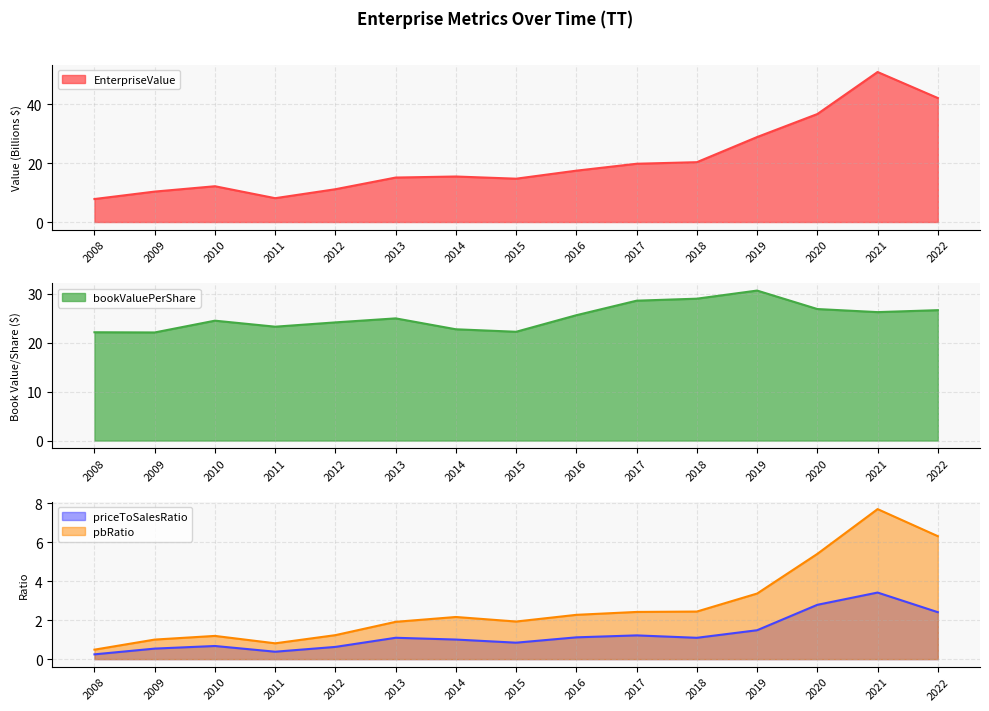

What is the difference between the EnterpriseValue values at 2009 and 2014?

5.1